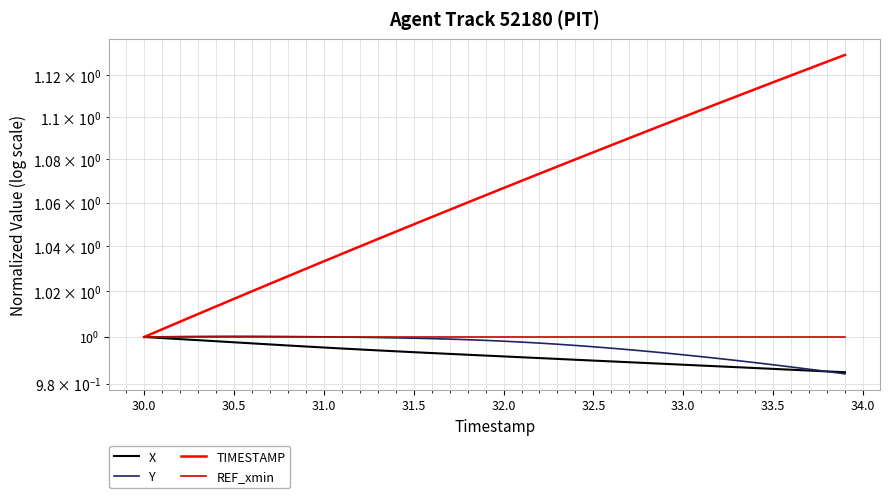

Is it true that Y equals 1.0 at 33.0?

True